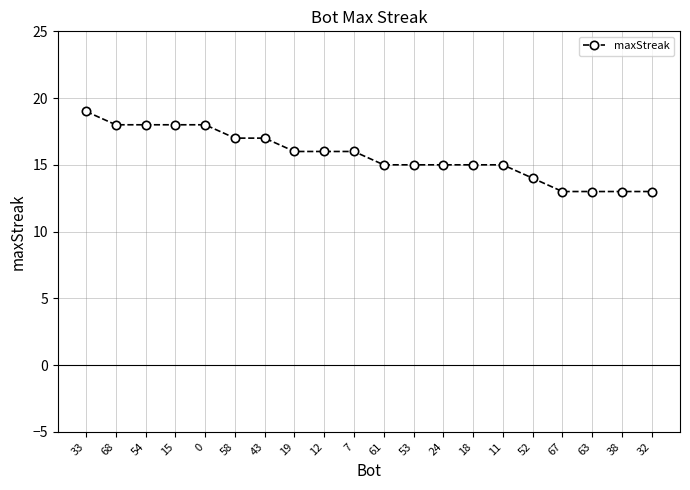

Reading left to right, extract all data points from this chart.

33=19	68=18	54=18	15=18	0=18	58=17	43=17	19=16	12=16	7=16	61=15	53=15	24=15	18=15	11=15	52=14	67=13	63=13	38=13	32=13